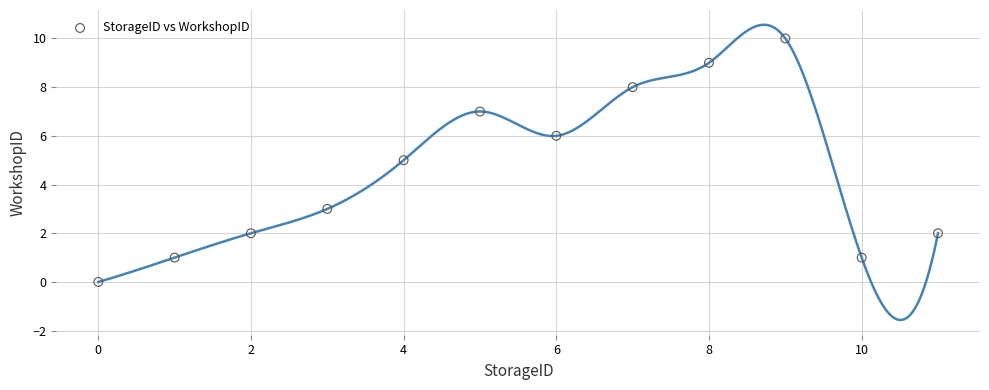

What is the average X value?

6